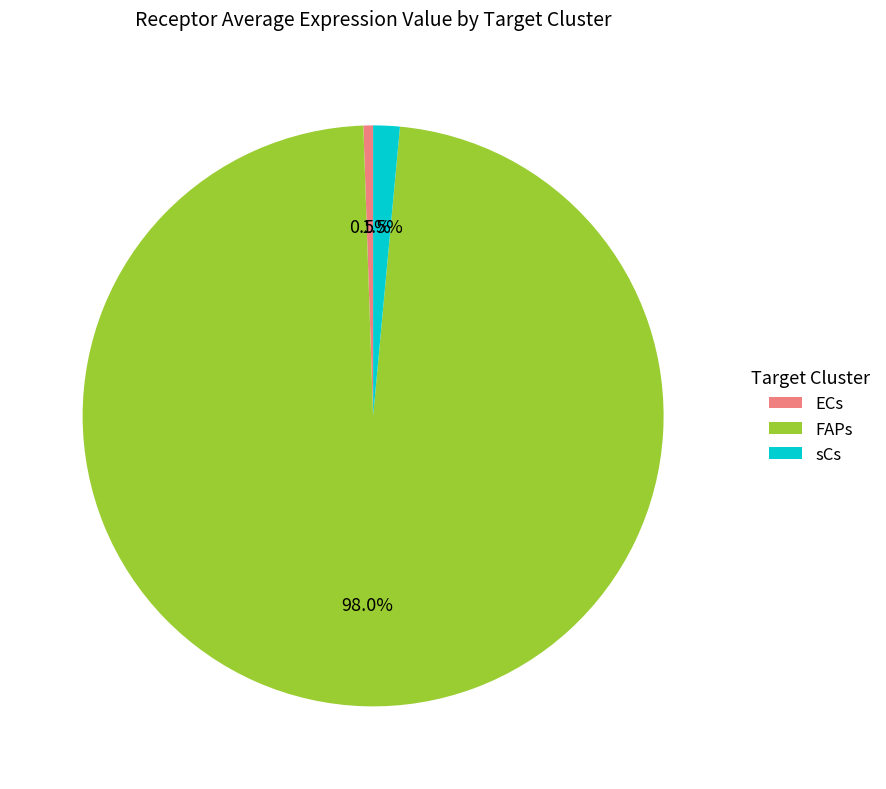

Does FAPs represent more than half of the total?

Yes